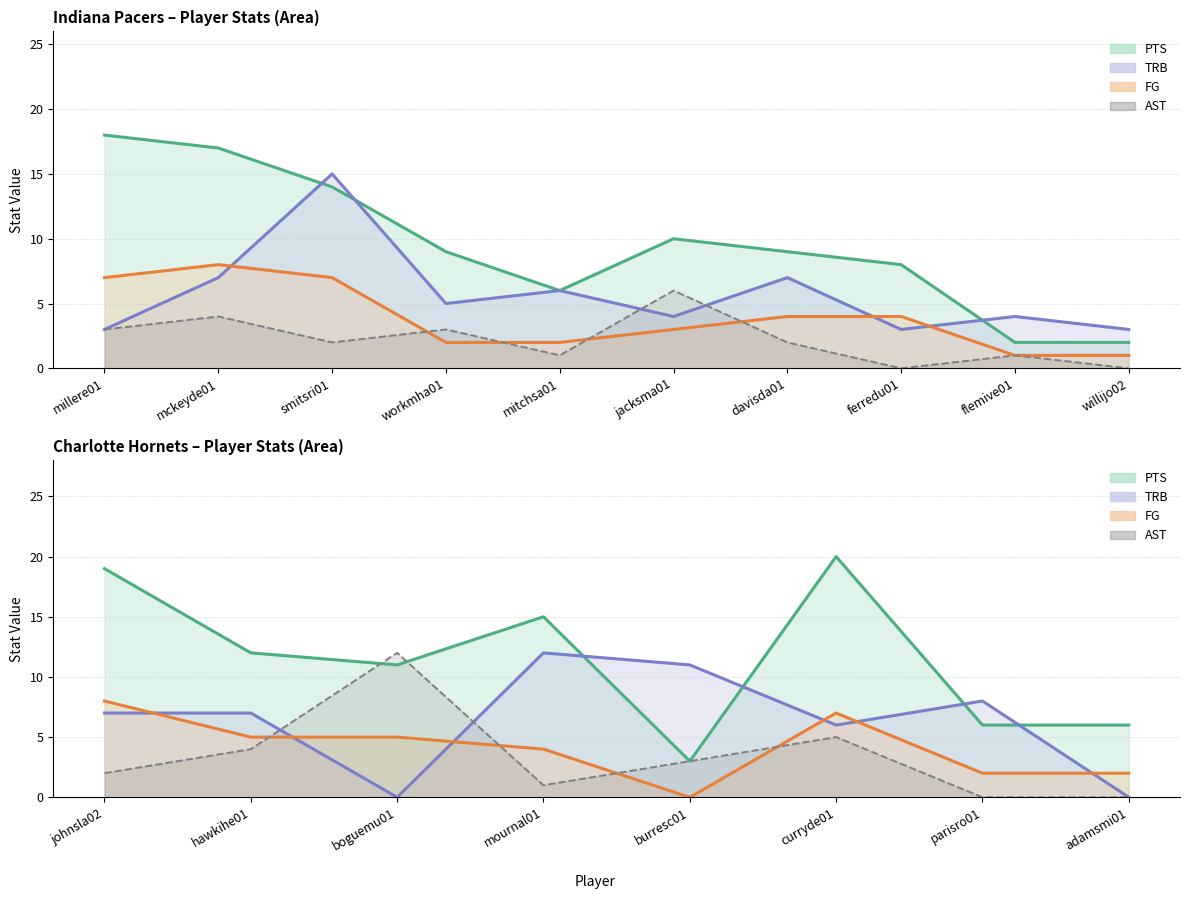

How many data points in AST line are above 3?

3